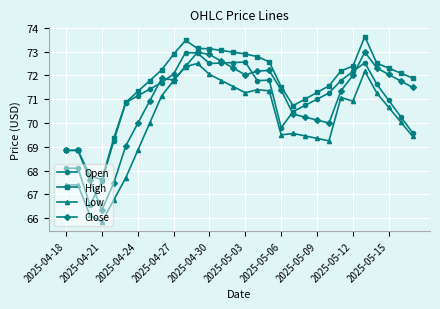

What is the minimum value shown in the chart?

65.8